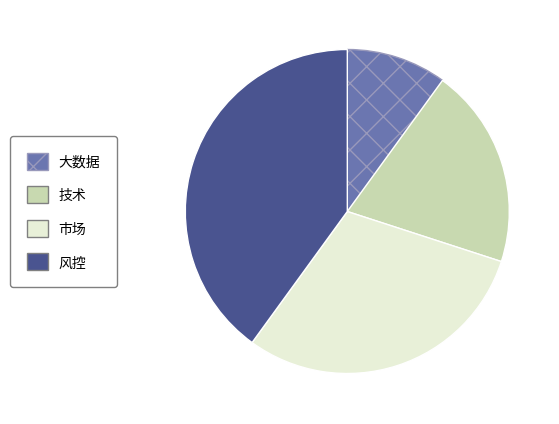

Is 市场 the majority of the pie?

No